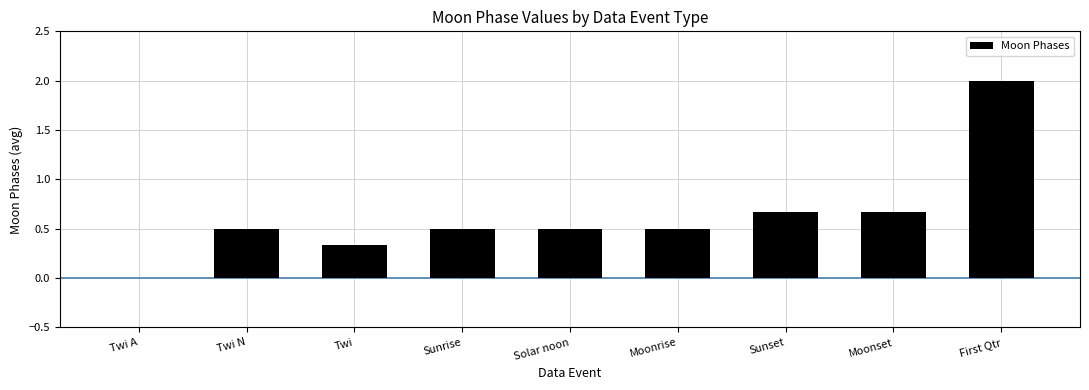

The value at Twi A is -1.2. True or false?

False